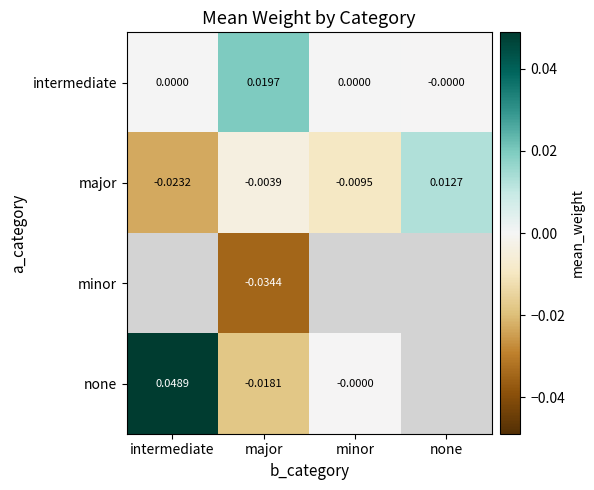

Which category has the highest value in the major series?

none